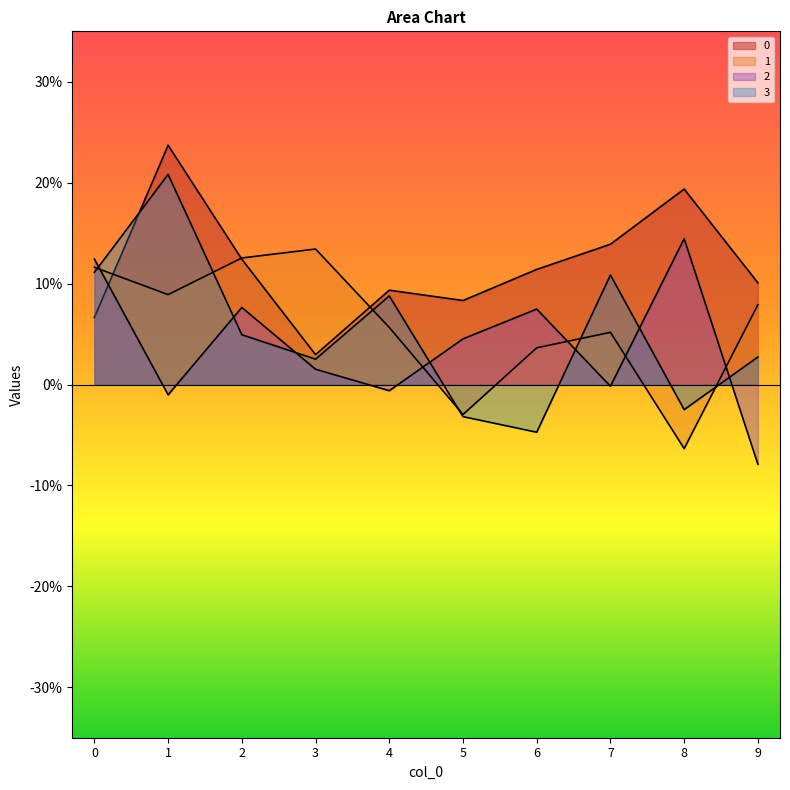

True or false: 1 and 2 cross at least once.

True